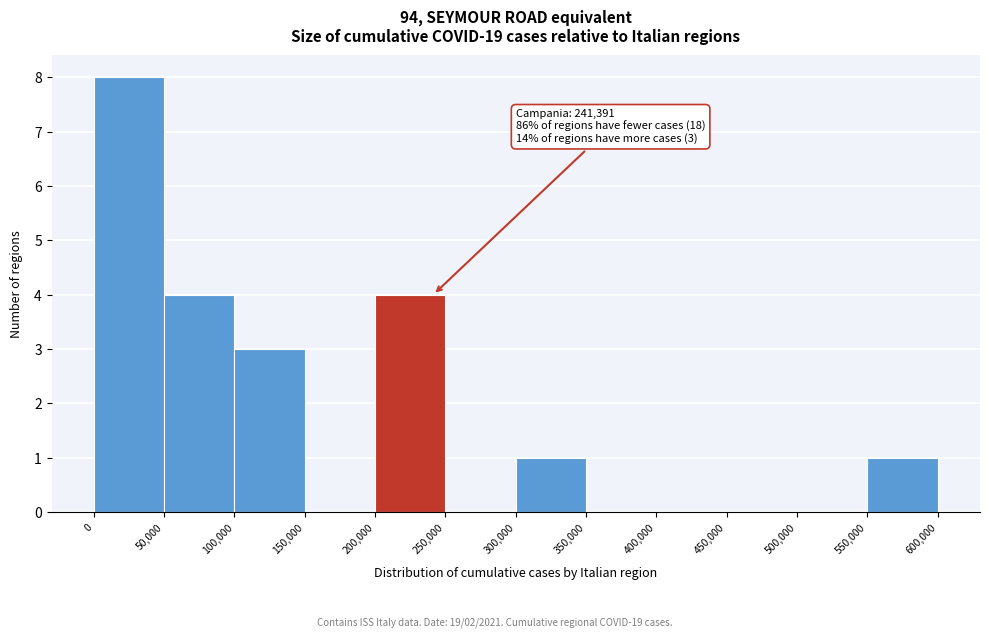

Over which range of the x-axis is the bar tallest?

0 to 50,000